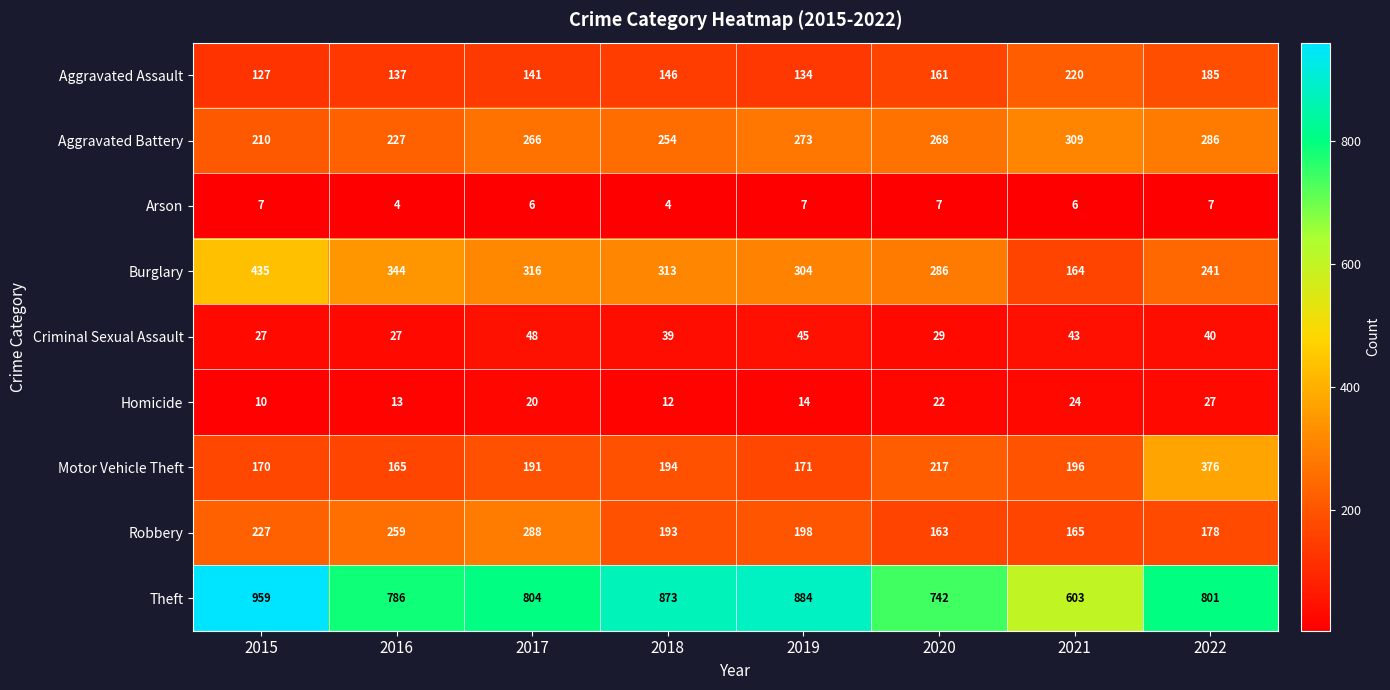

How many categories are shown in the chart?

8